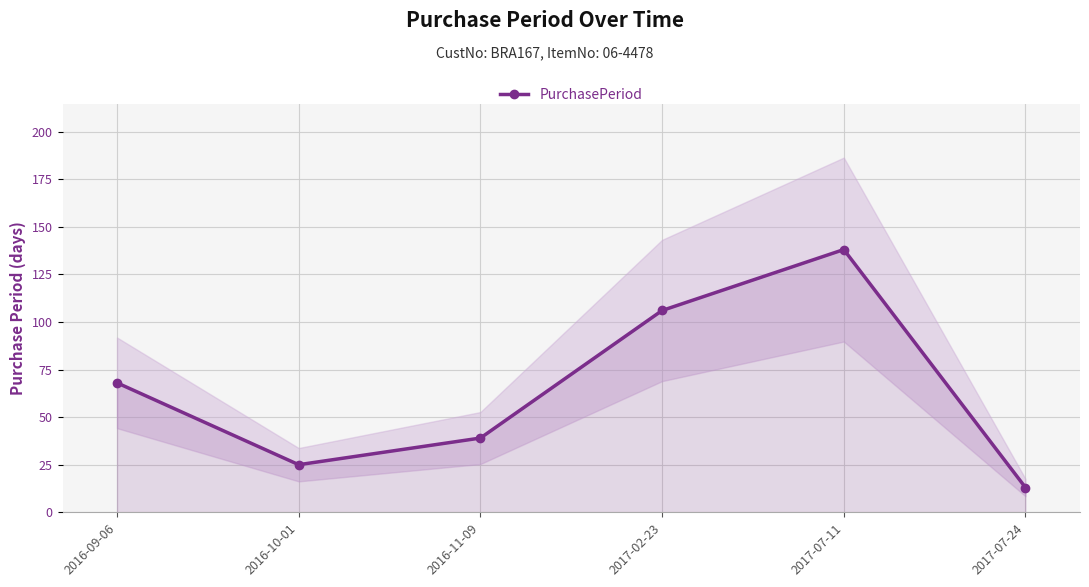

List the labels in order of value, largest first.

2017-07-11, 2017-02-23, 2016-09-06, 2016-11-09, 2016-10-01, 2017-07-24